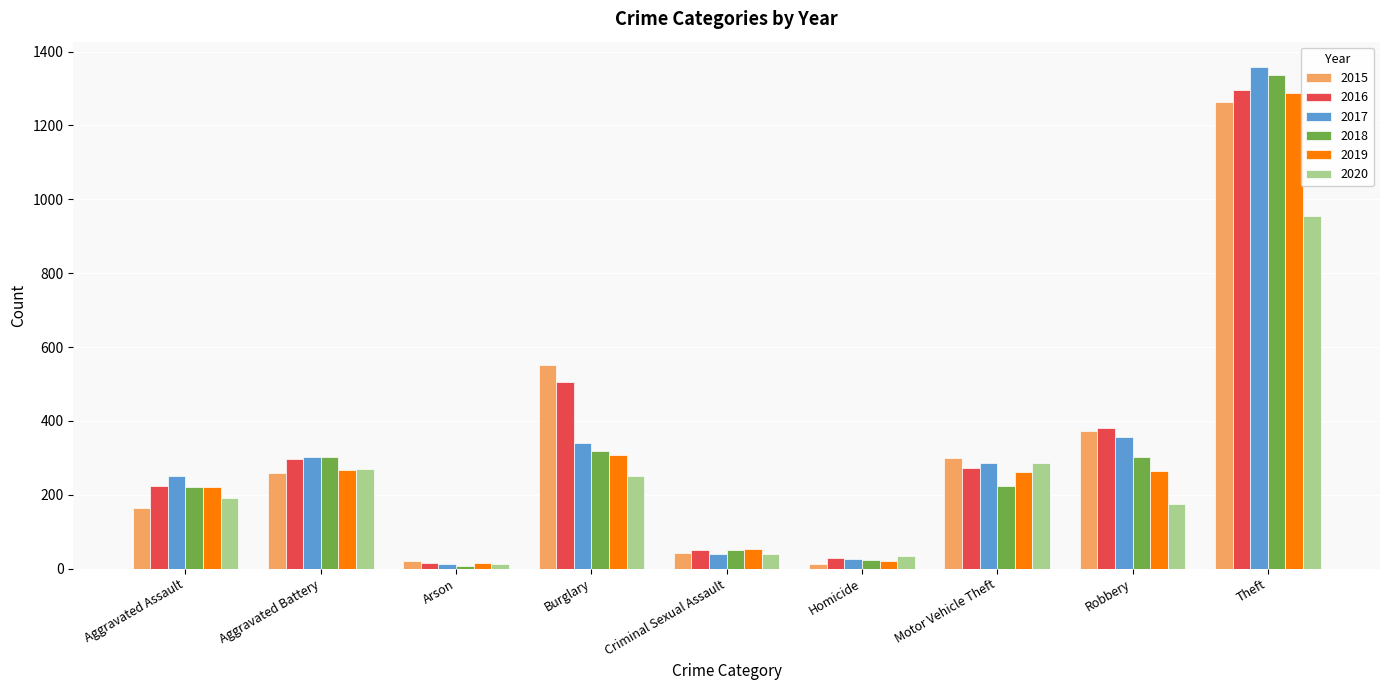

Which series has the largest range (max minus min)?

2017